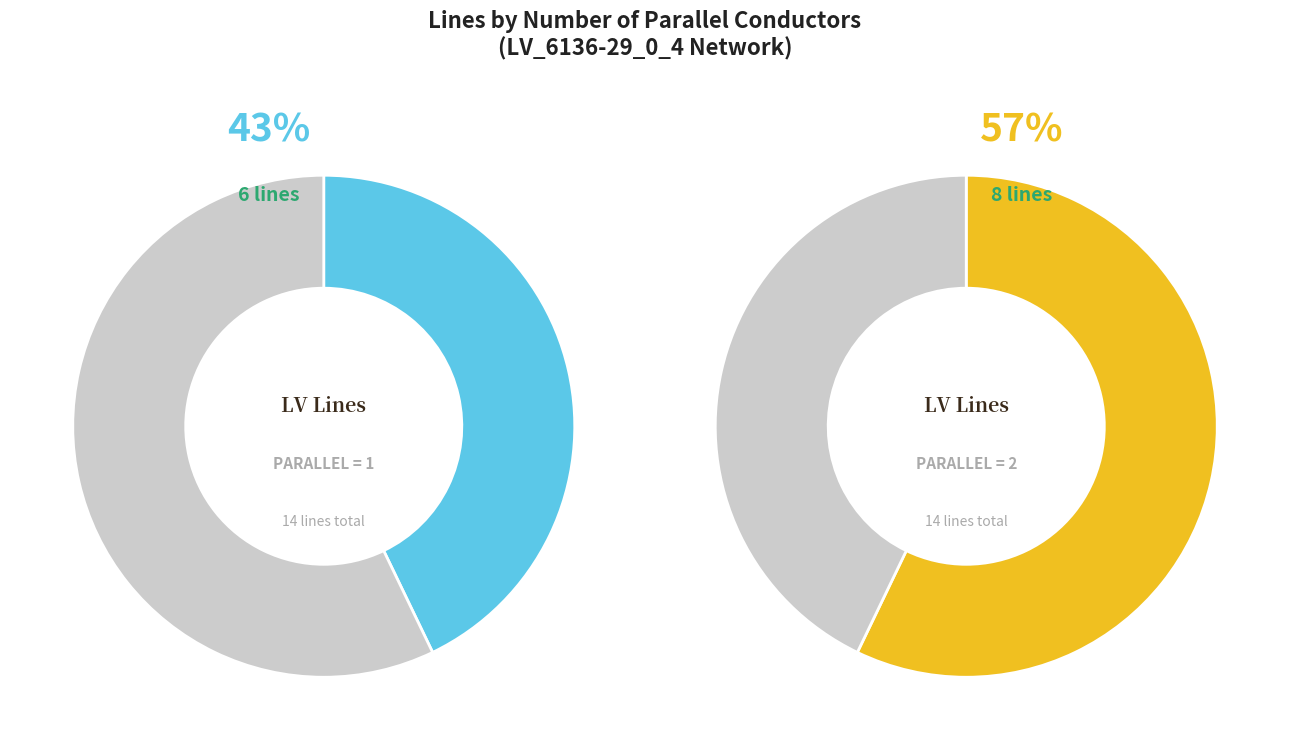

To the nearest percent, what is the difference between the parallel=1 and parallel=2 slice percentages?

14%